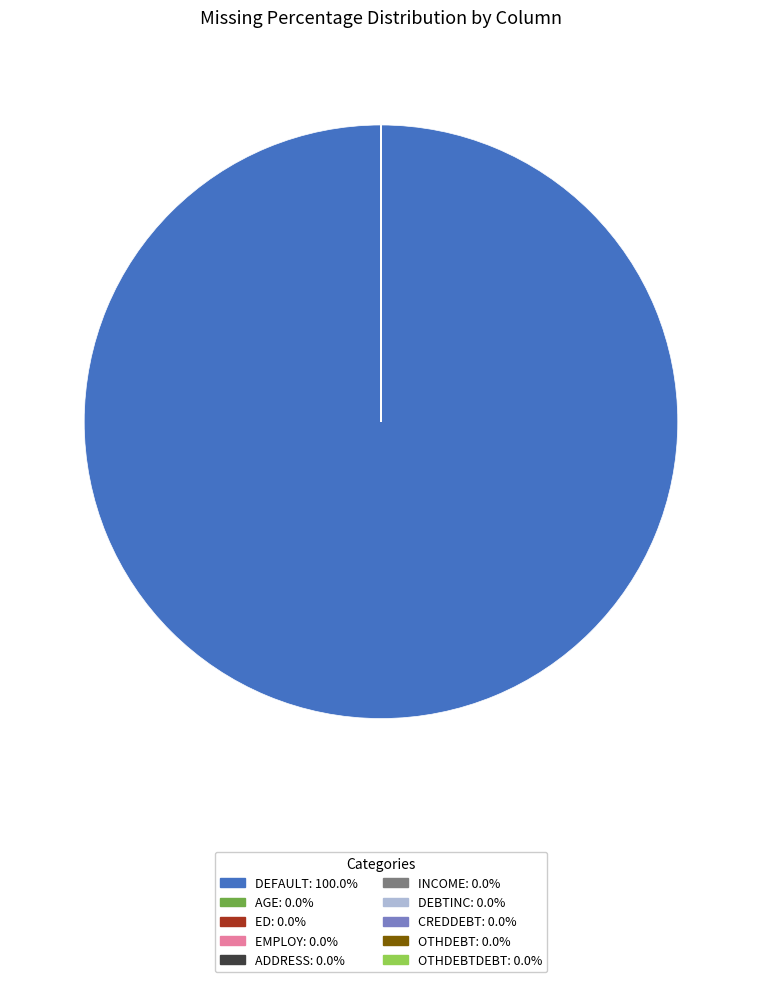

Is there a majority slice in this chart?

Yes